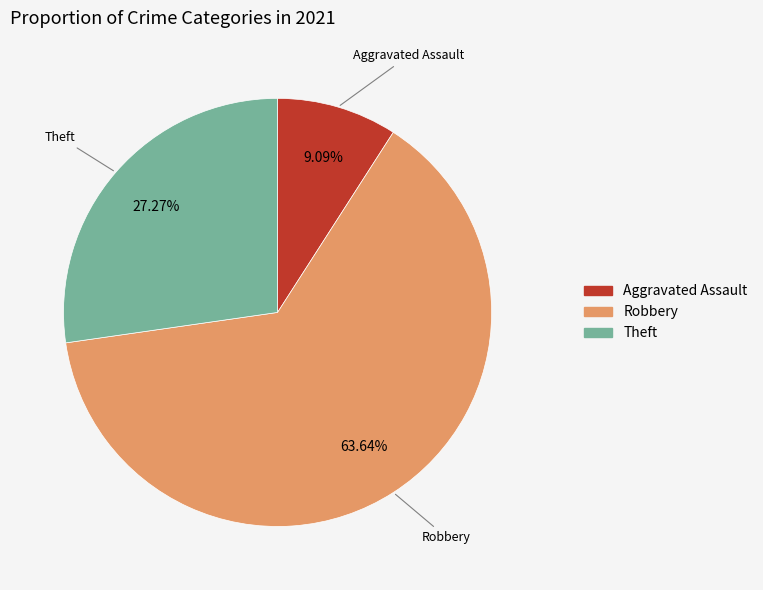

Is there any slice that represents more than half of the pie?

Yes